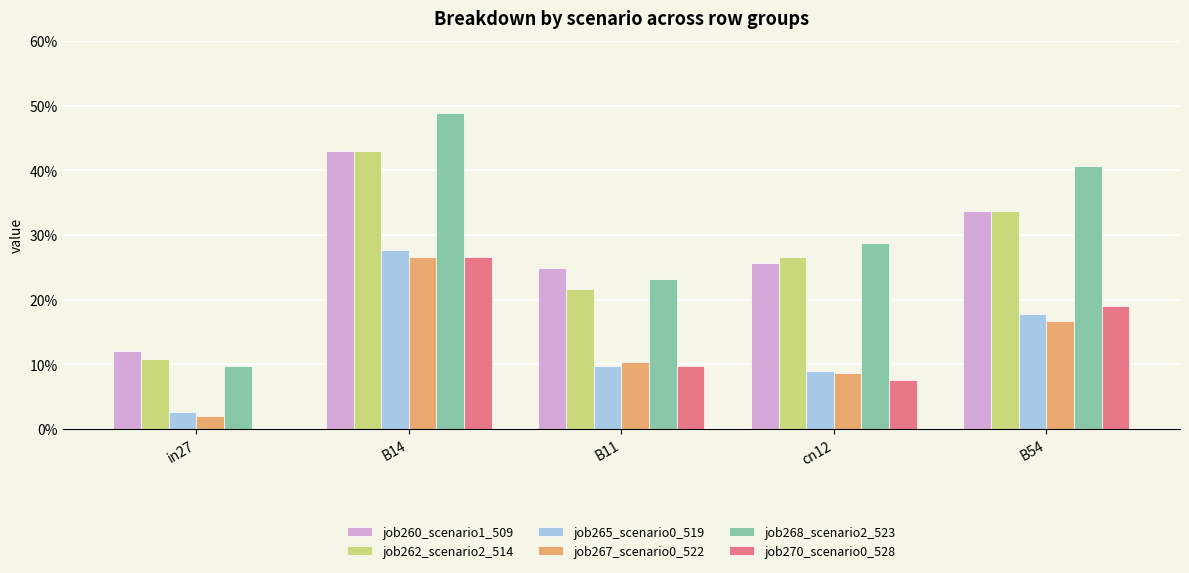

Which series changed the most between B11 and B54?

job268_scenario2_523